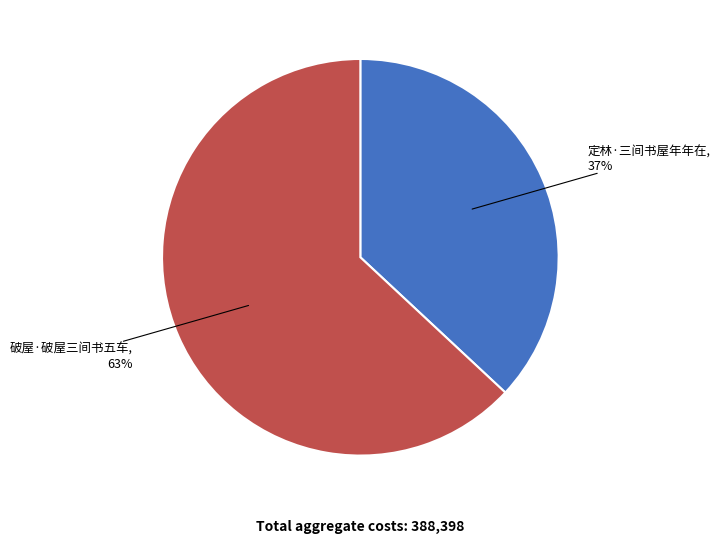

To the nearest percent, what is the difference between the largest and smallest slice percentages?

26%